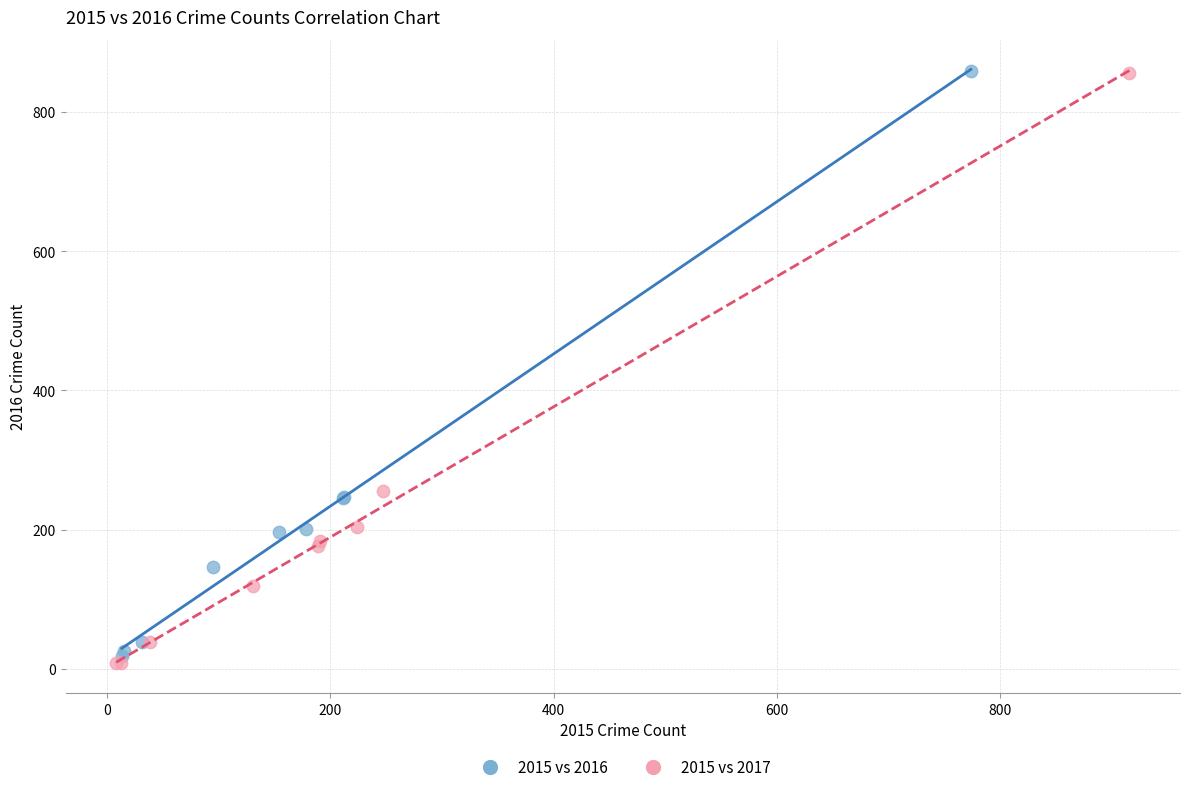

Which series has the widest spread of Y values?

2015 vs 2017